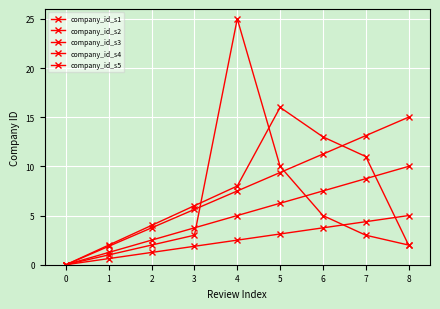

How many lines are shown in the chart?

5